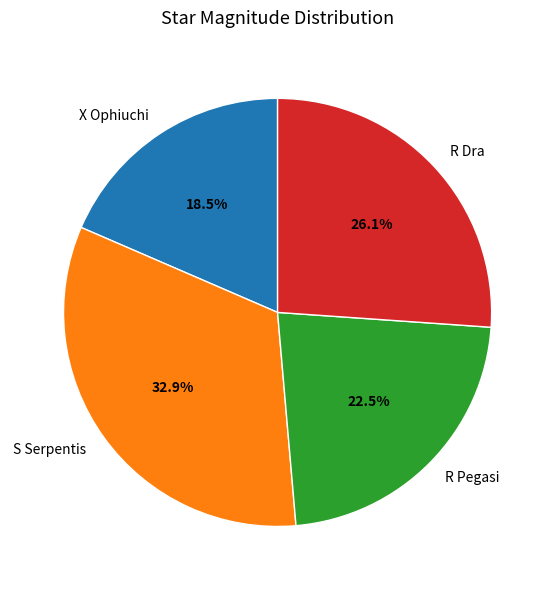

How many slices are in this pie chart?

4